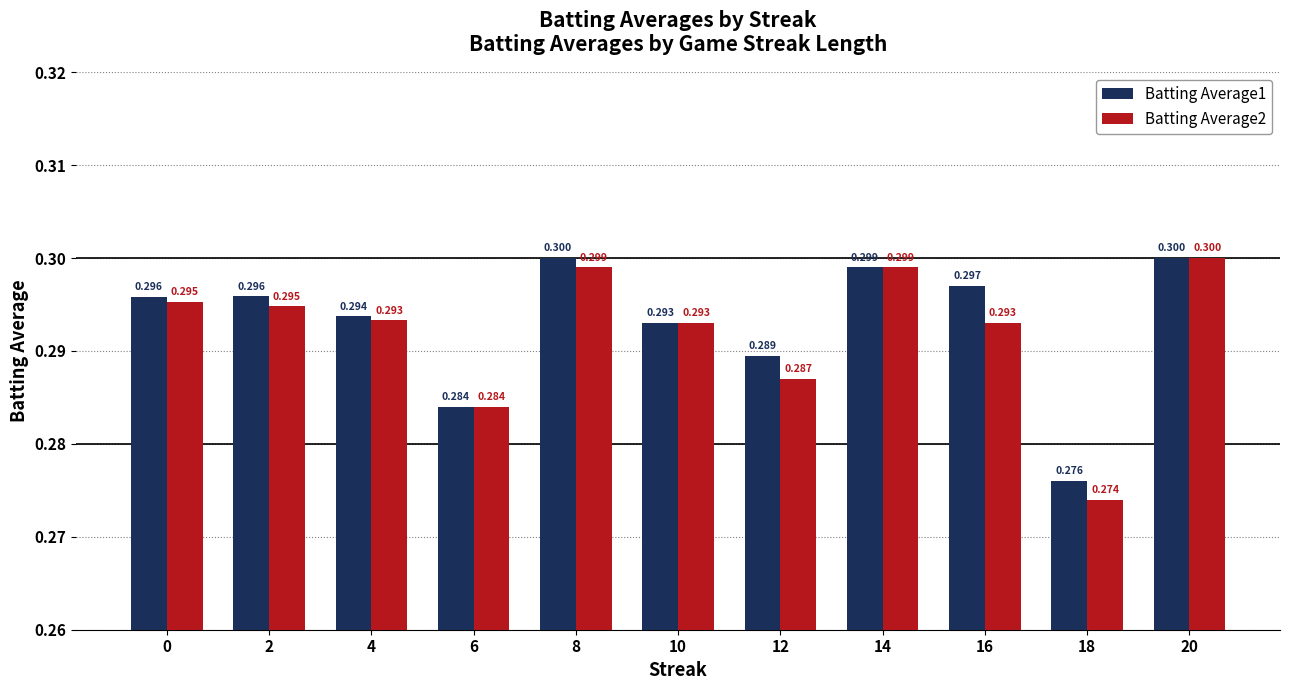

Read the Batting Average2 value at 20.

0.3